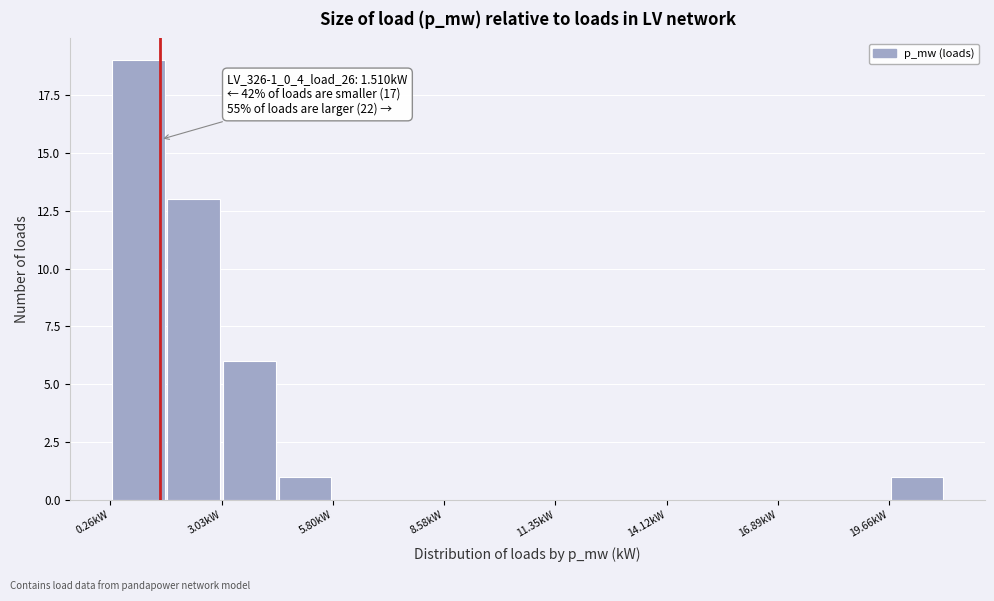

Read against the x-axis, roughly where is the centre of the tallest bar?

1.0